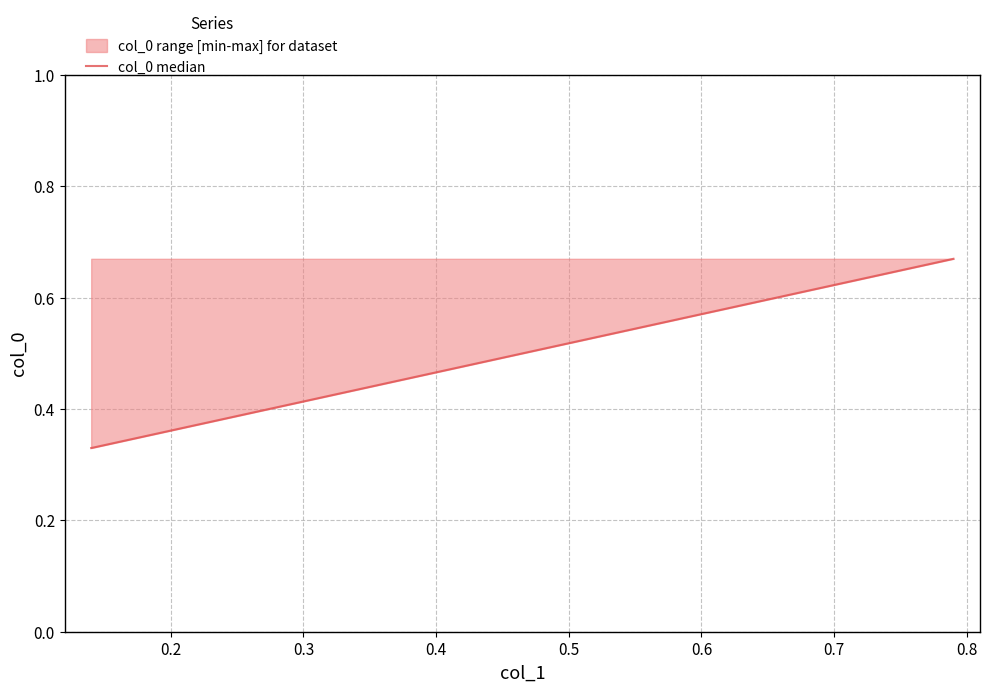

What is the average value?

0.5